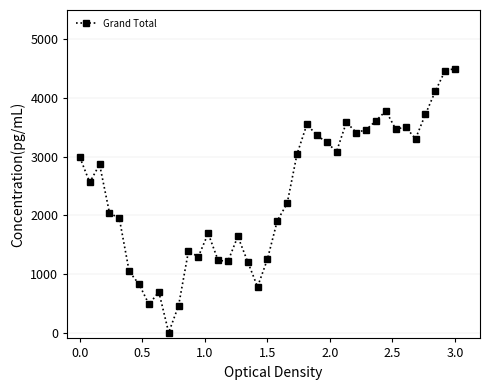

True or false: the data has more than 2 interior local peaks.

True